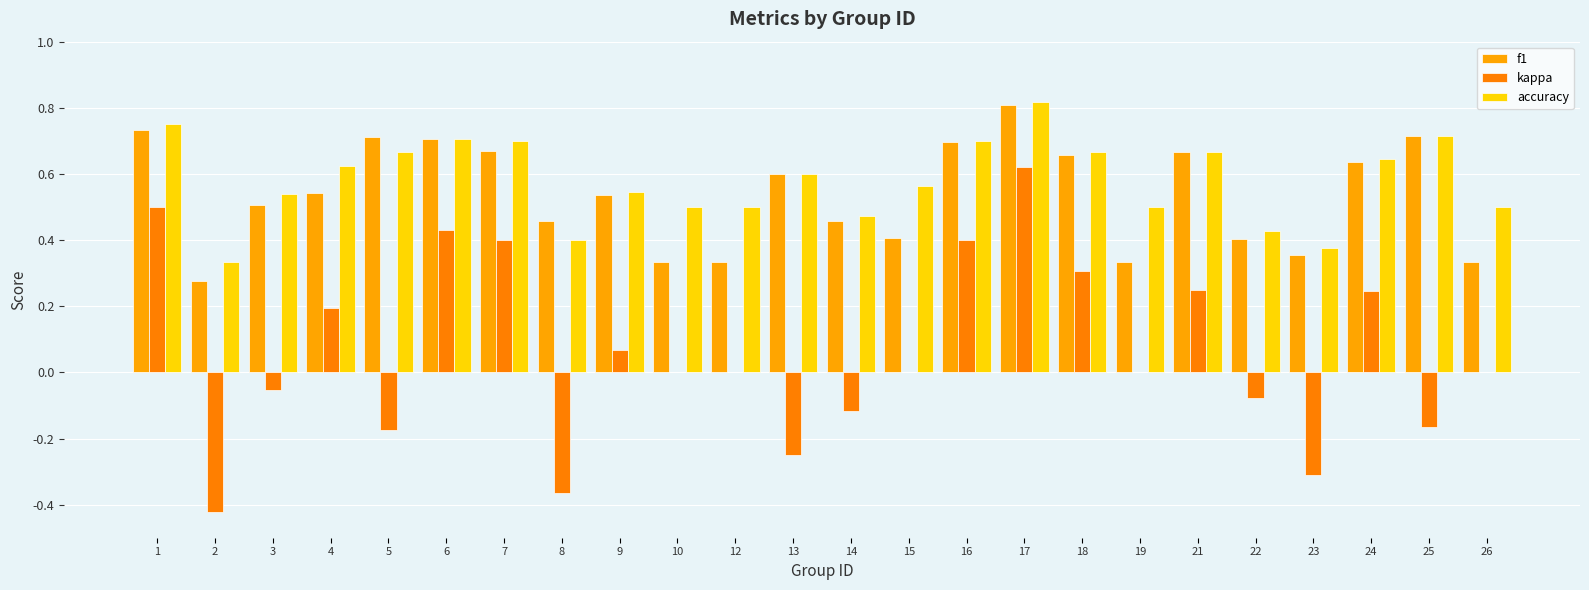

What is the difference between the highest and lowest values at 24?

0.4